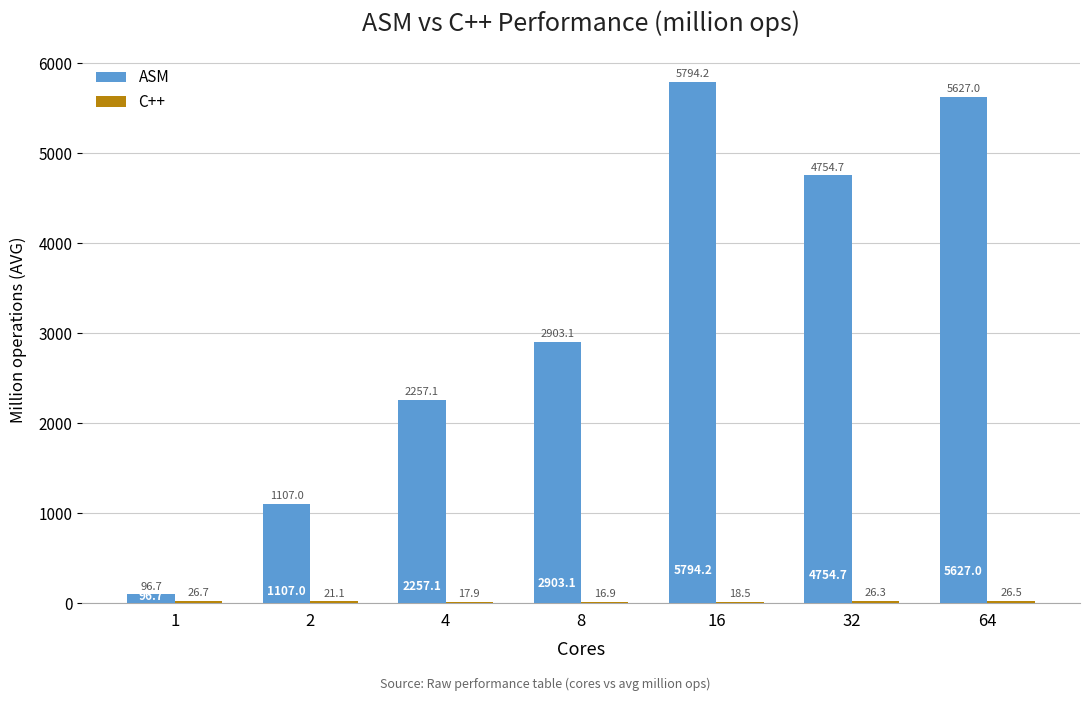

What is the sum of all ASM values?

22539.8